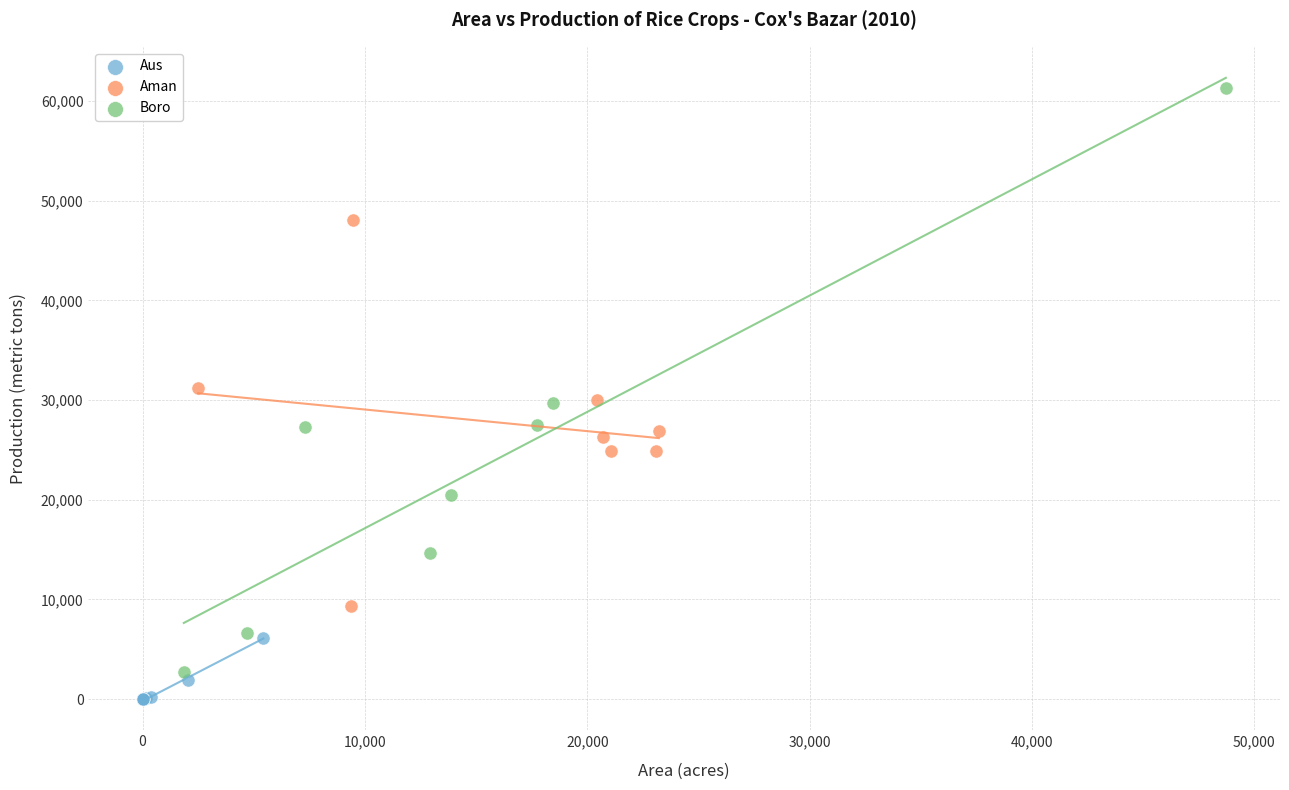

Which series has the largest Y range (max minus min)?

Boro